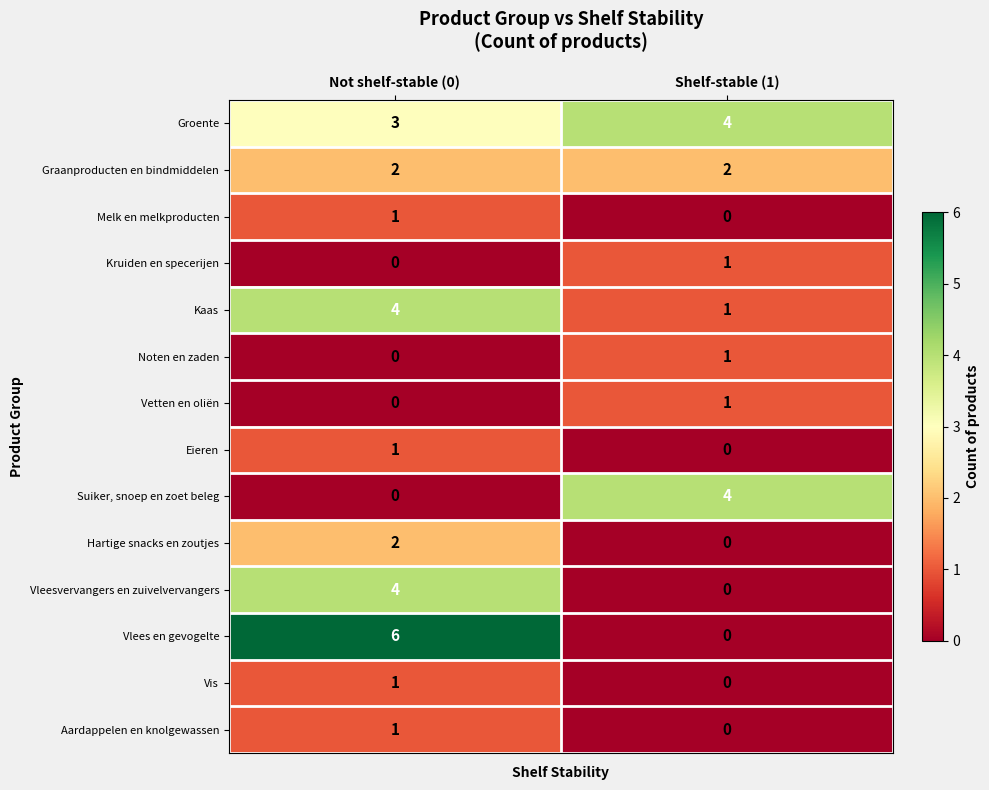

What is the total value across all series at Shelf-stable (1)?

14